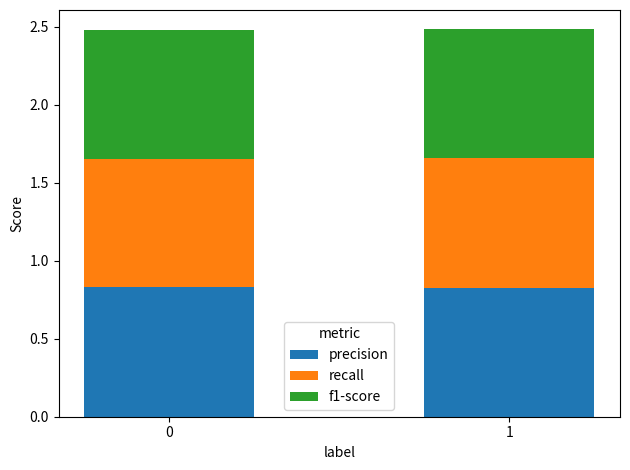

What is the sum of all precision values?

1.7